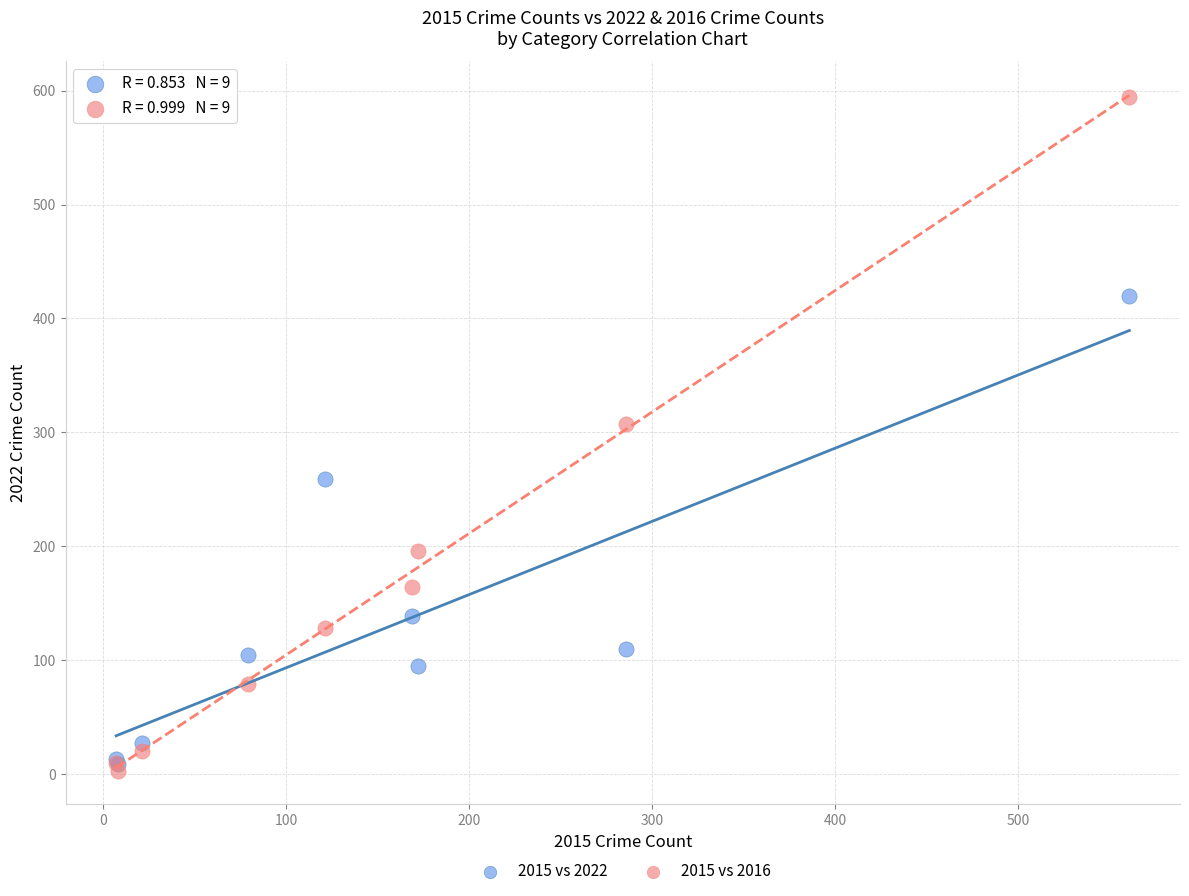

Which series contains the highest Y value?

2015 vs 2016